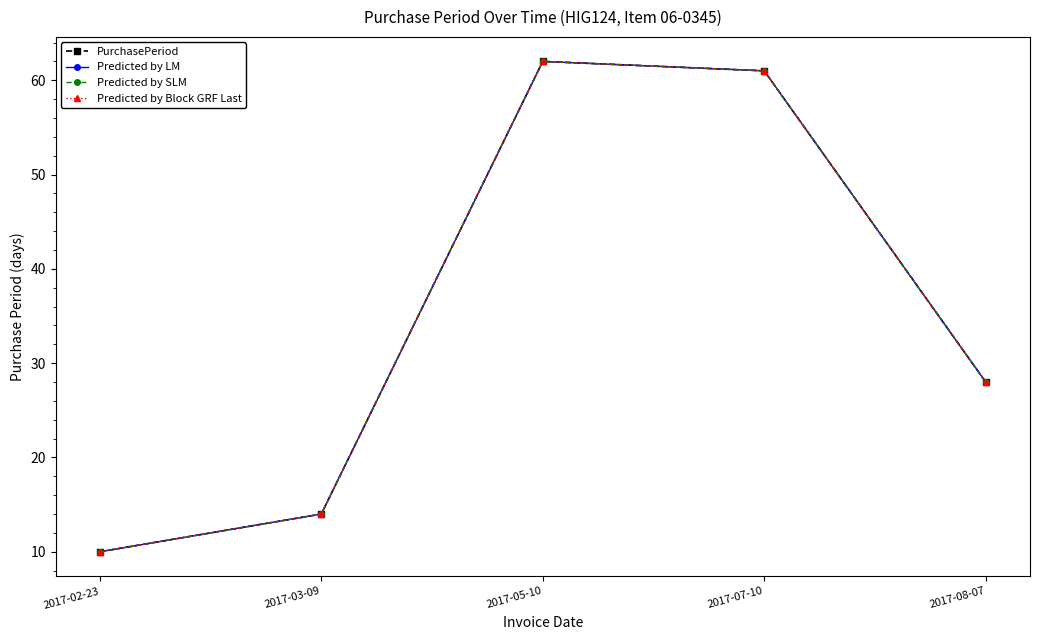

List the series in order of their peak value, lowest first.

PurchasePeriod, Predicted by LM, Predicted by SLM, Predicted by Block GRF Last